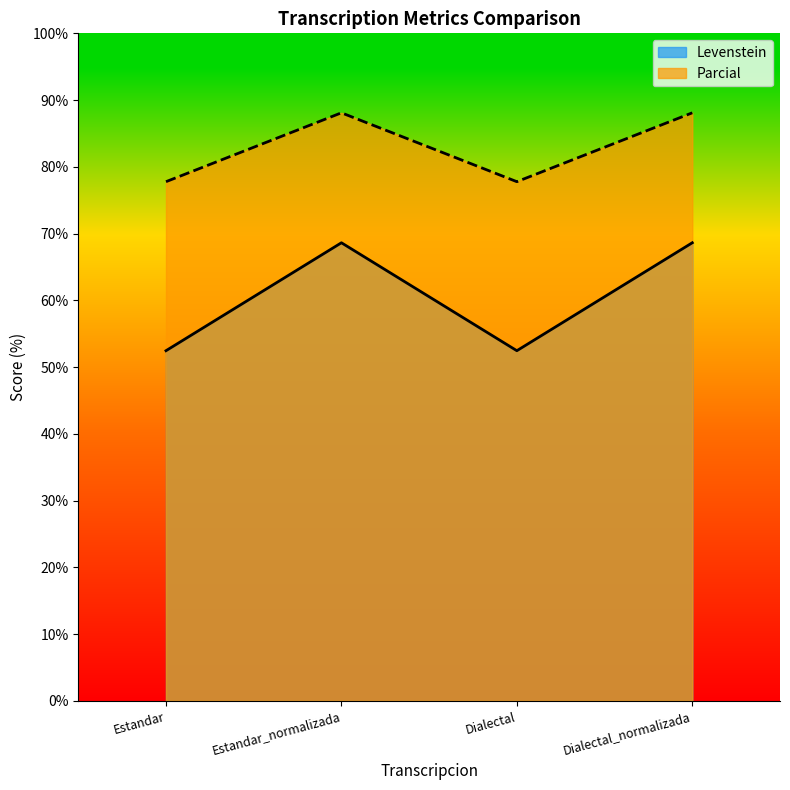

Between Estandar and Dialectal_normalizada, which series saw the biggest shift?

Levenstein